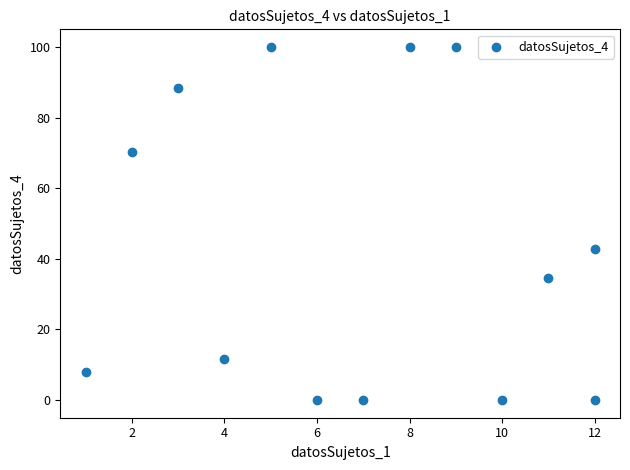

What is the range of X values (max minus min)?

11.0